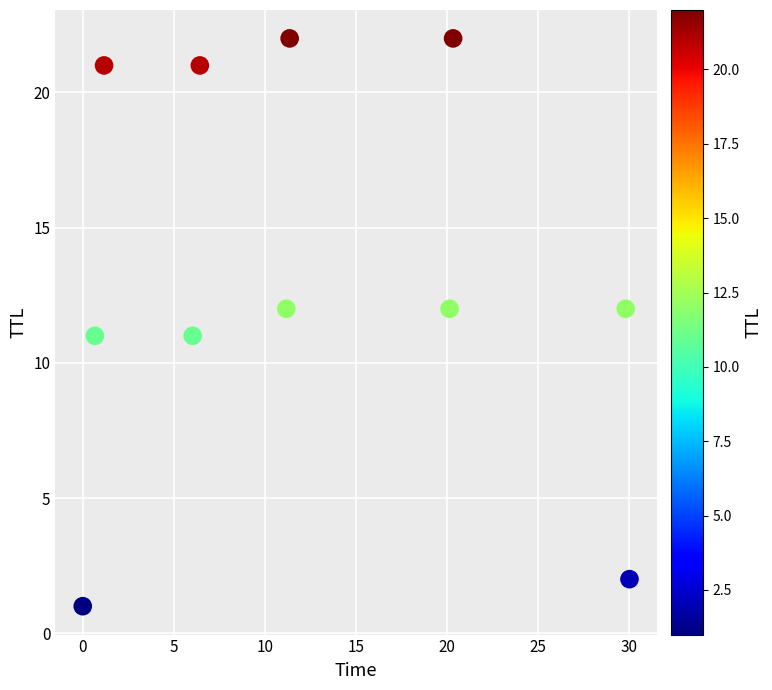

What is the average Y value?

13